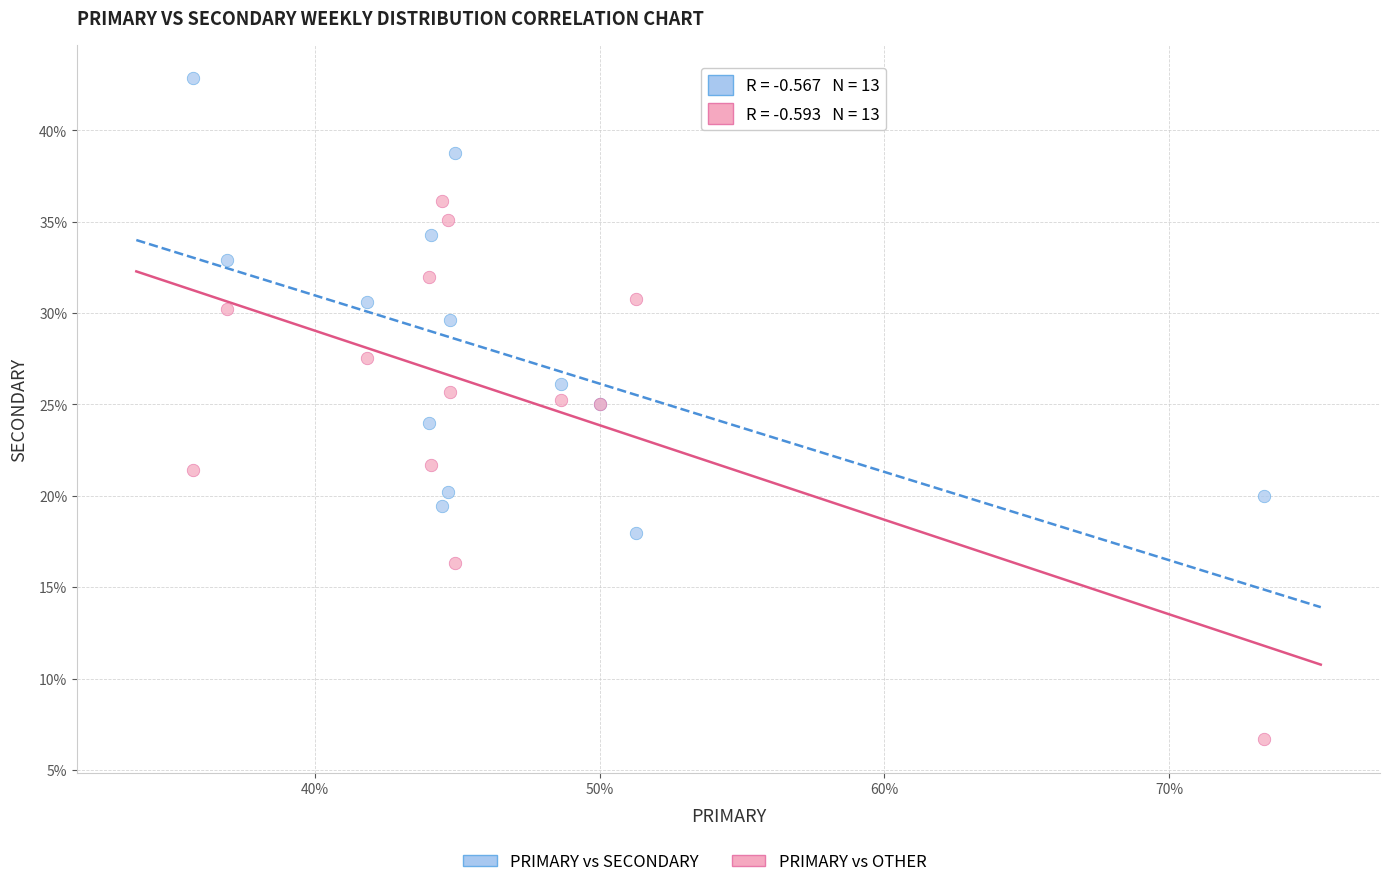

Which series reaches the maximum Y coordinate?

PRIMARY vs SECONDARY